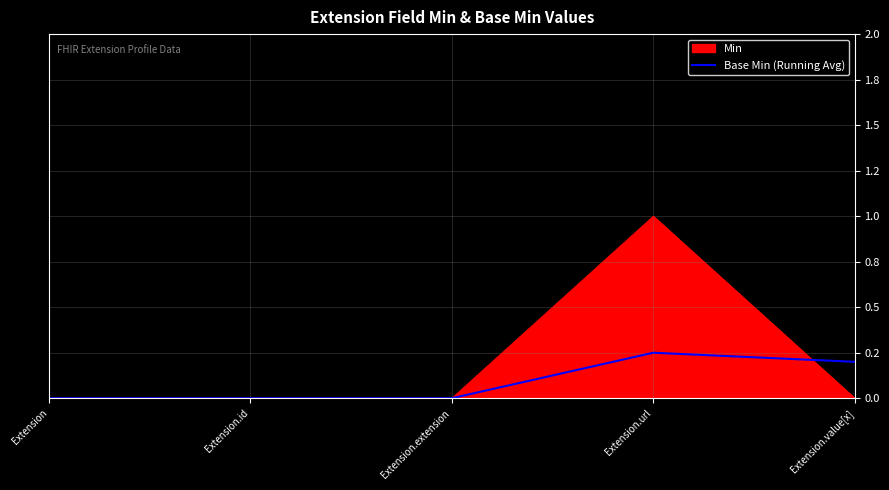

What are all the series names shown in the legend?

Min, Base Min (Running Avg)